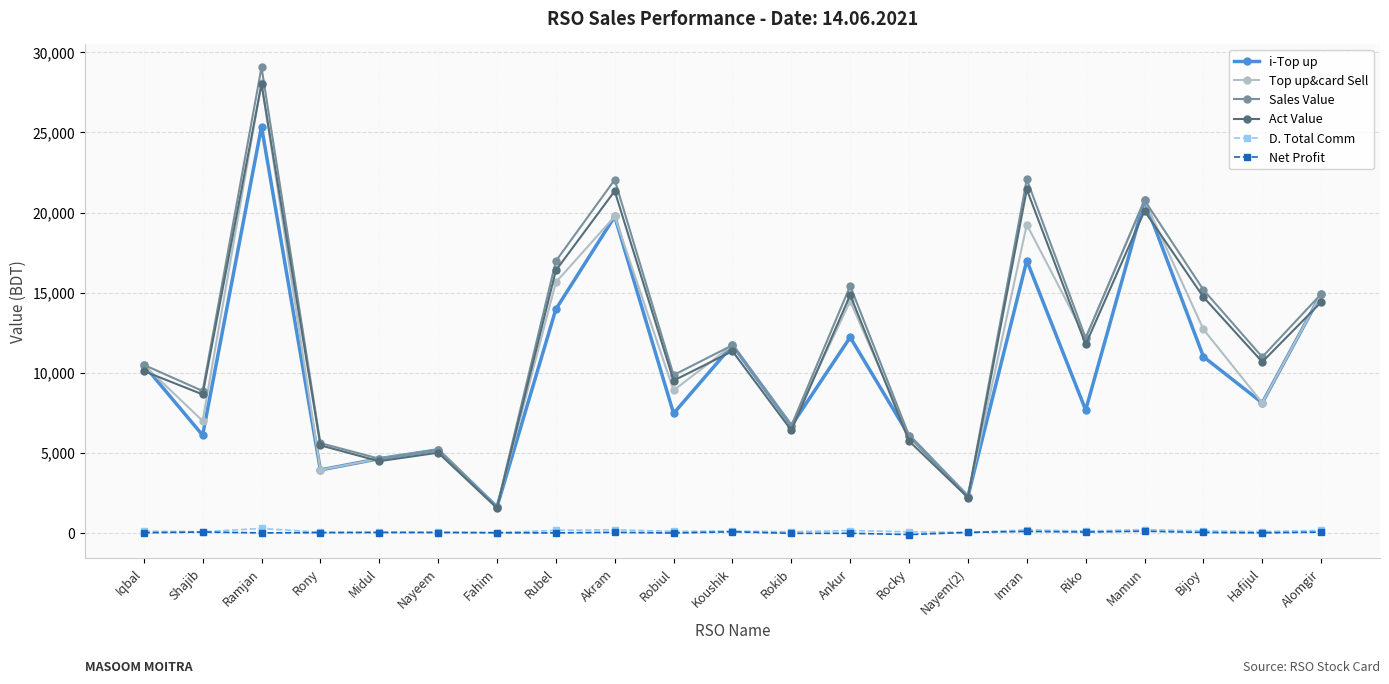

True or false: Net Profit and i-Top up intersect in this chart.

False